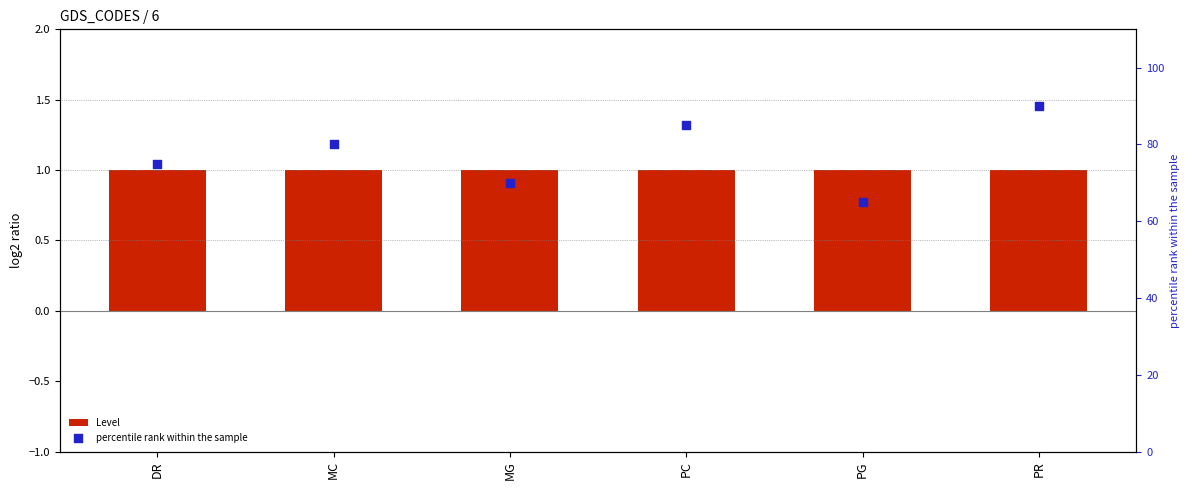

At which category is the sum across all series the highest?

PR